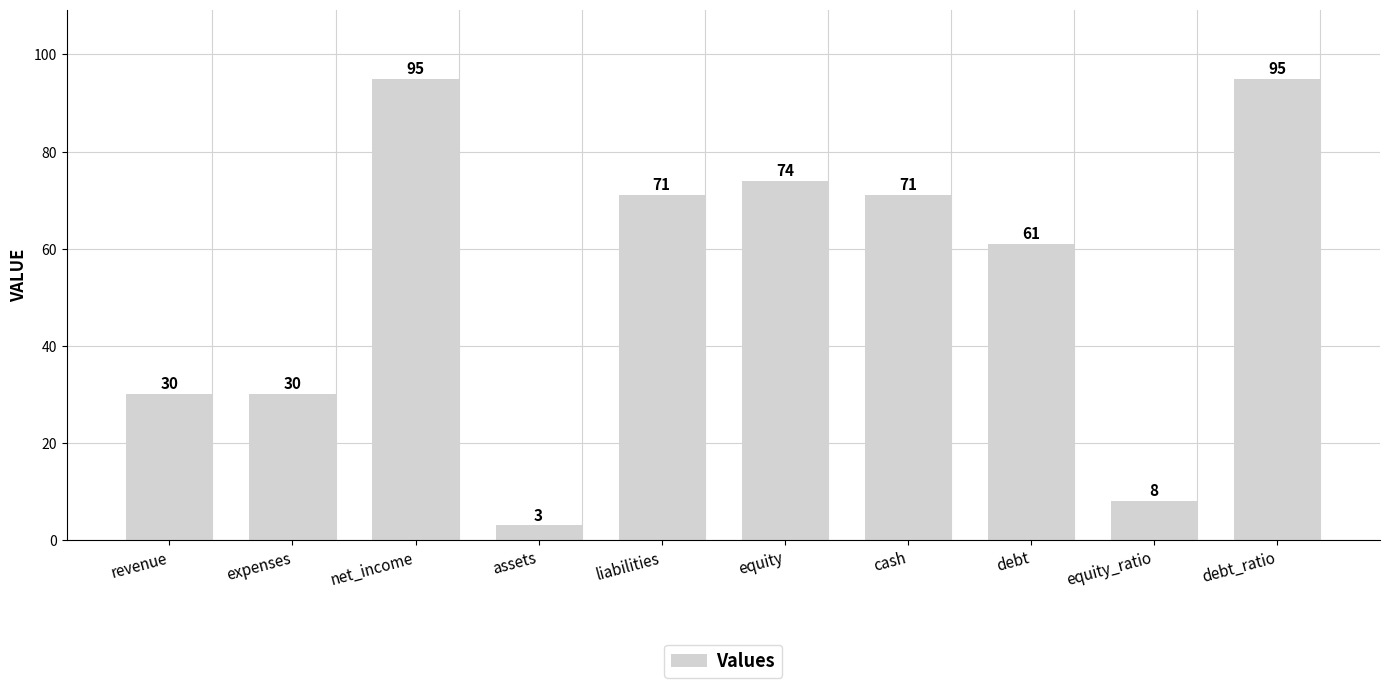

The value at equity_ratio is 8. True or false?

True